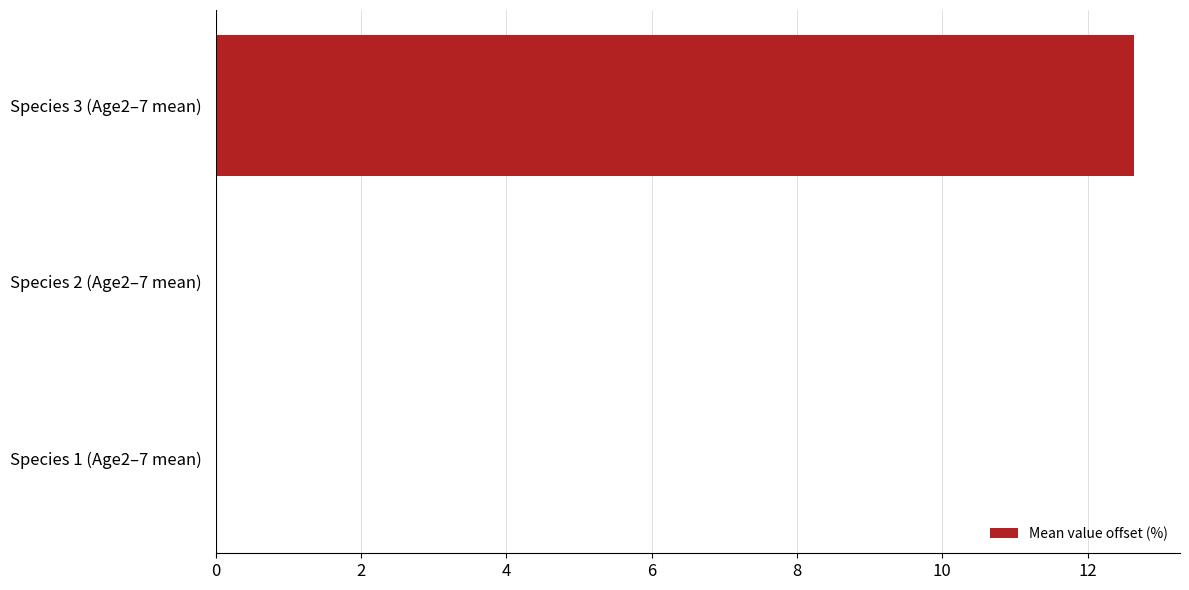

Reading bottom to top, list all the values displayed in this chart.

Species 1 (Age2–7 mean)=0.0	Species 2 (Age2–7 mean)=0.0	Species 3 (Age2–7 mean)=12.6